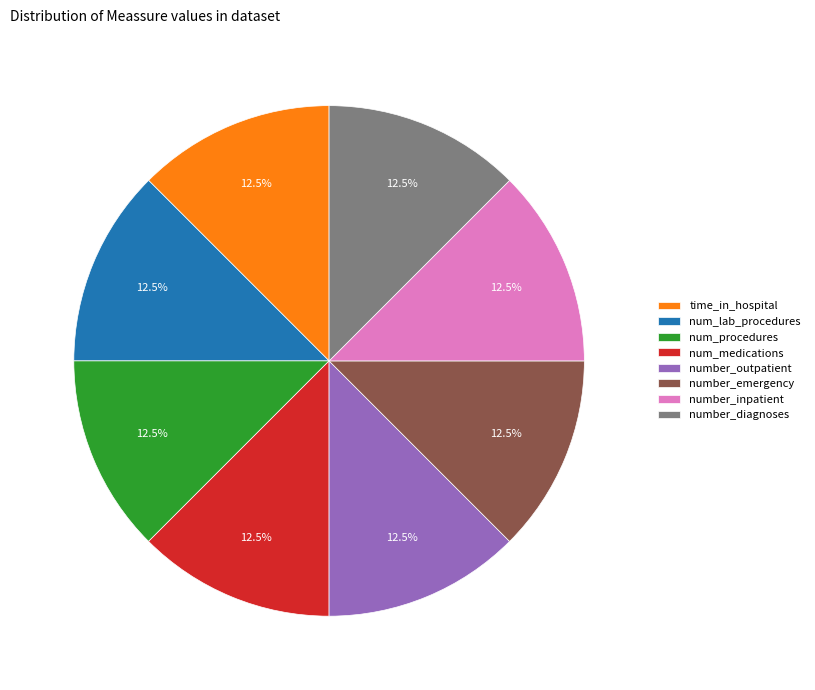

How many slices are in this pie chart?

8